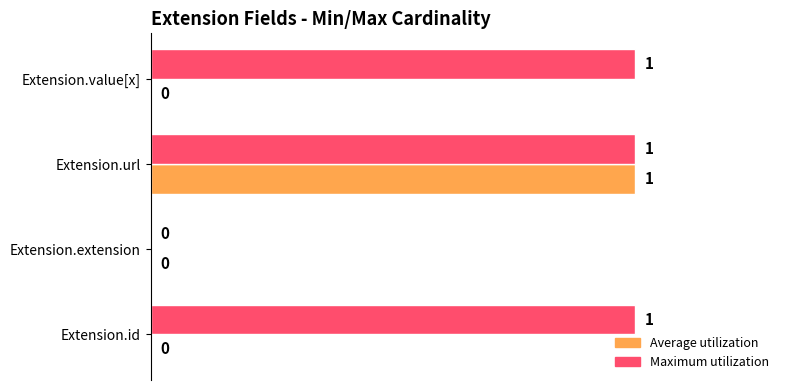

How many Maximum utilization values are between 1 and 2?

3